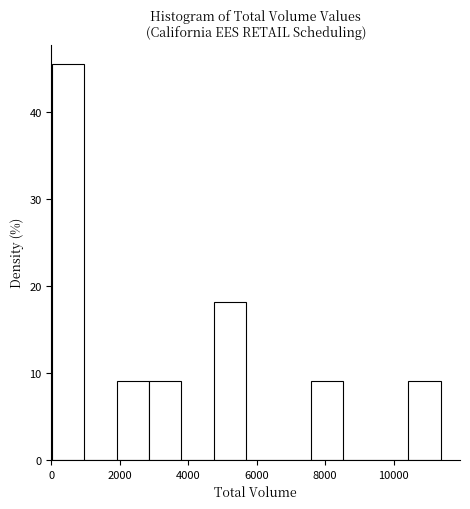

What is the height of the bar covering 0 to 1000 on the x-axis? Neither the bar edges nor the heights are printed on the chart, so give them approximately, as read against the axes.

45